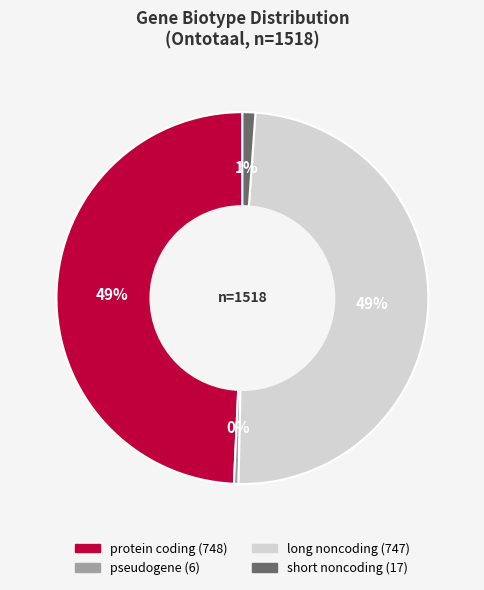

To the nearest percent, what portion does long noncoding represent?

49%